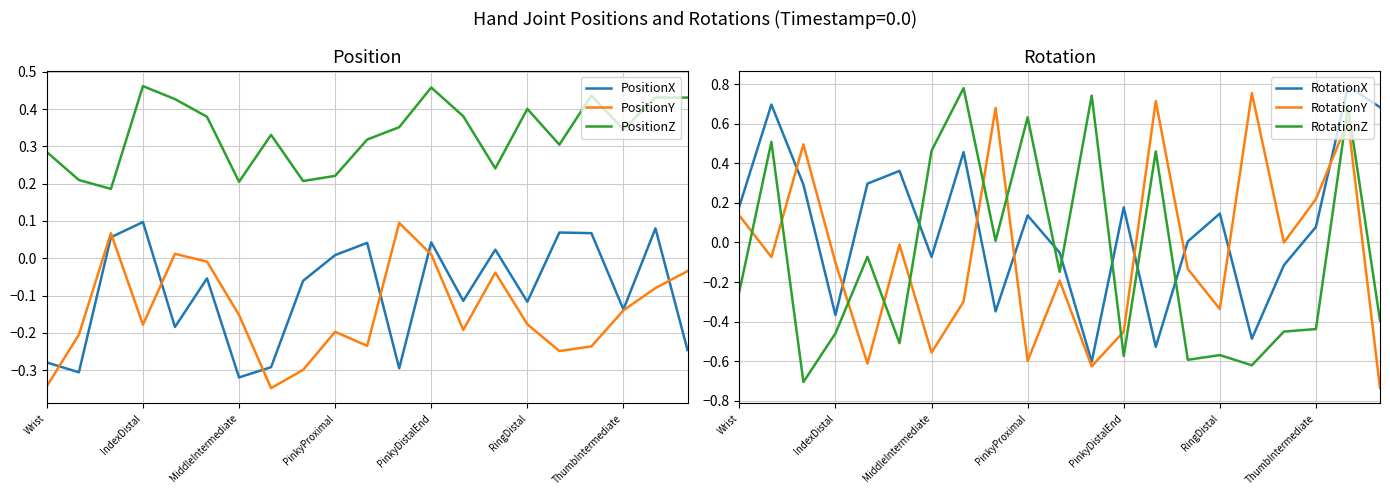

What is the value of the PositionY point at the 19th from the left?

-0.1